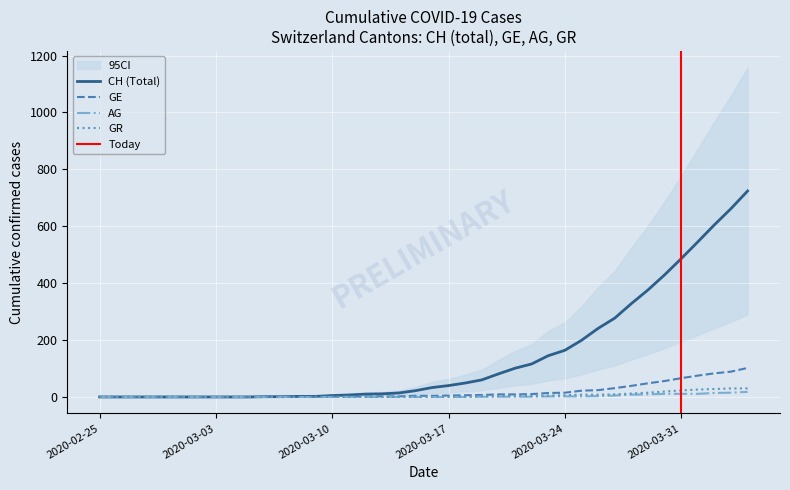

What is the highest value of the CH (Total) series?

724